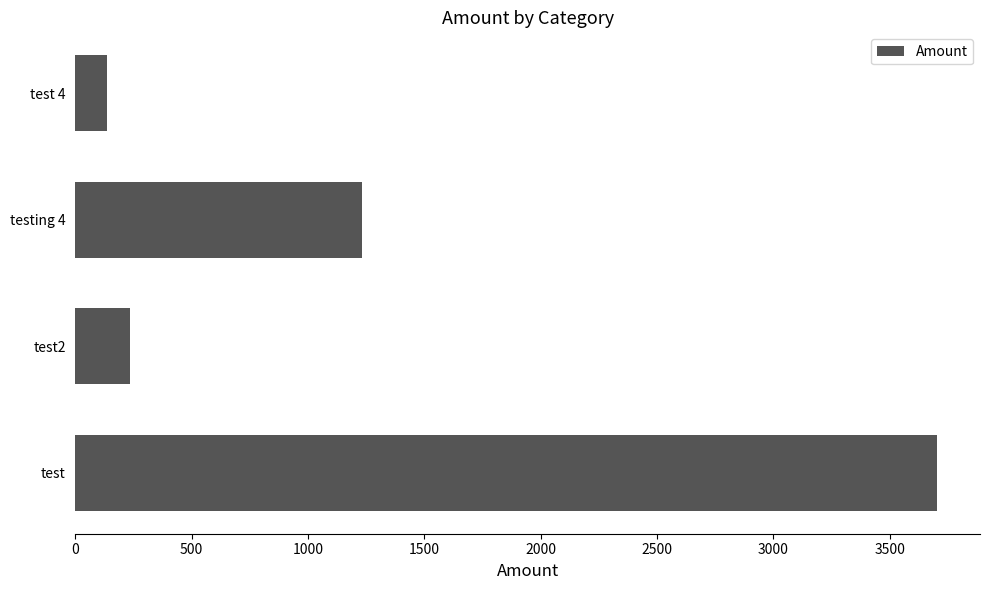

Reading bottom to top, transcribe all the data shown in this chart.

test=3703	test2=234	testing 4=1233	test 4=134